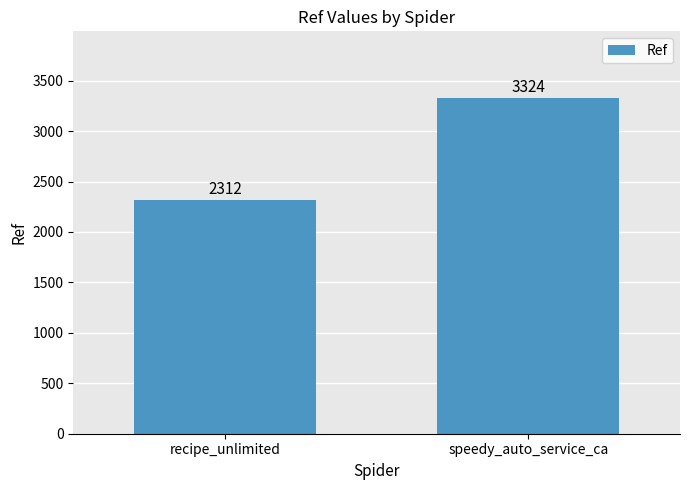

Where is the data nearest to the value 2818?

recipe_unlimited